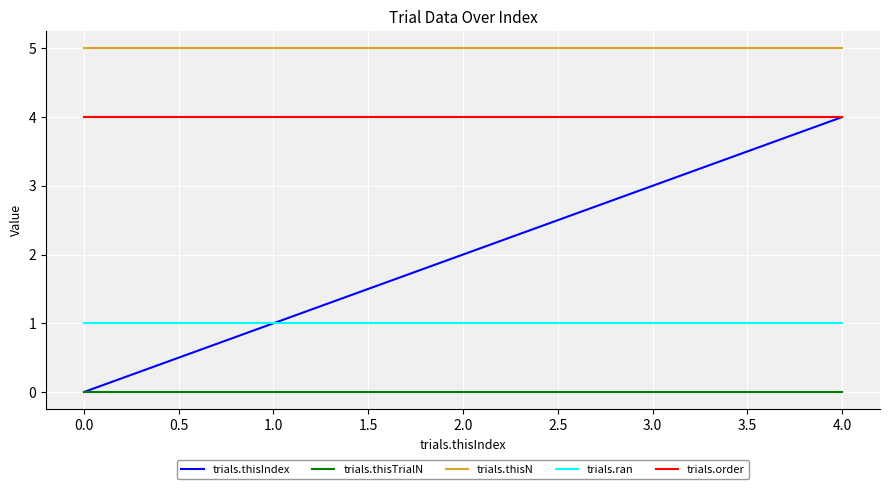

What is the difference between the maximum and second lowest values in the trials.thisIndex series?

3